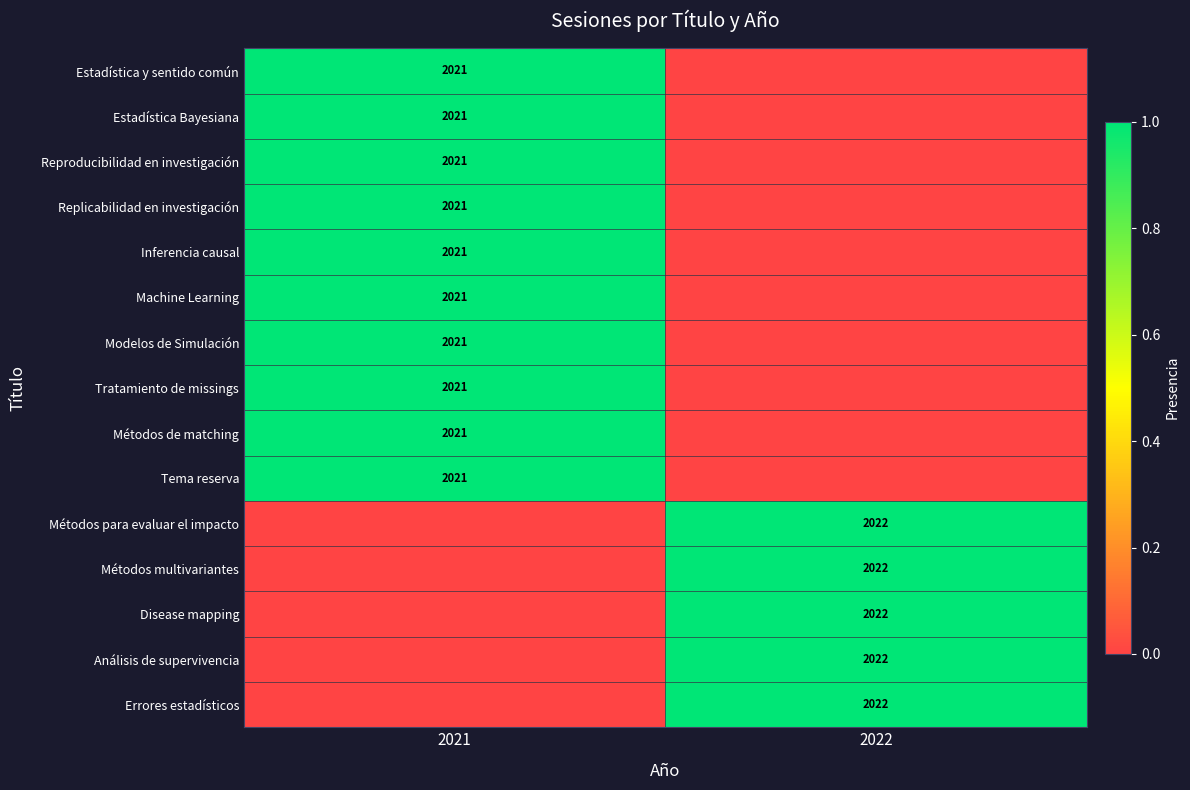

Is the value of Estadística Bayesiana at 2021 greater than the value of Métodos para evaluar el impacto at 2022?

No